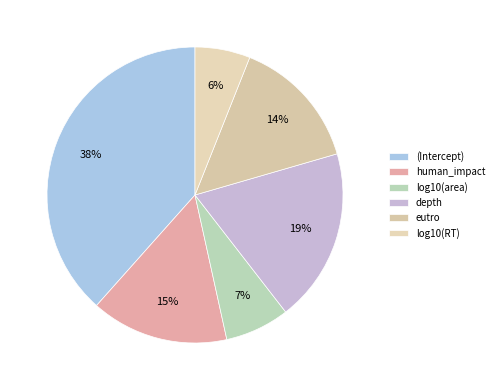

What is the smallest slice in the pie chart?

log10(RT)